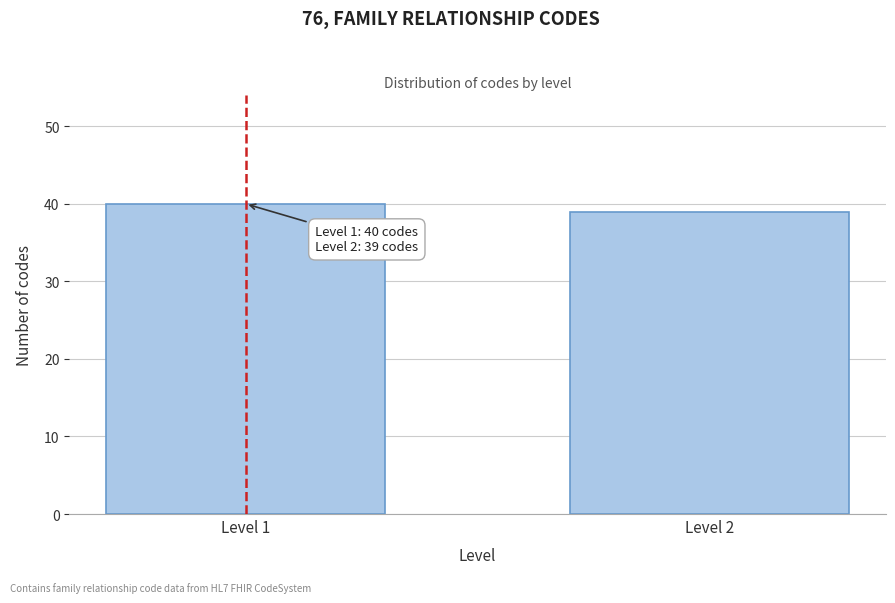

Reading left to right, list all the values displayed in this chart.

Level 1=40	Level 2=39